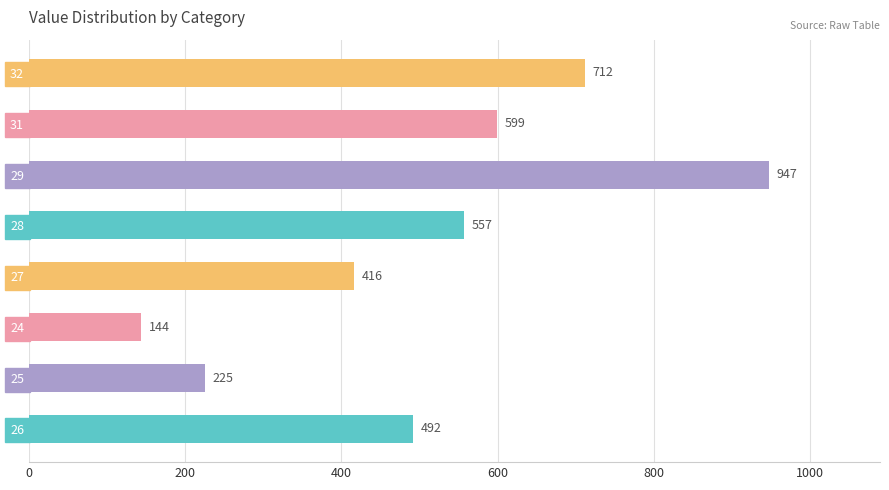

At which category does the chart reach its peak across all series?

29